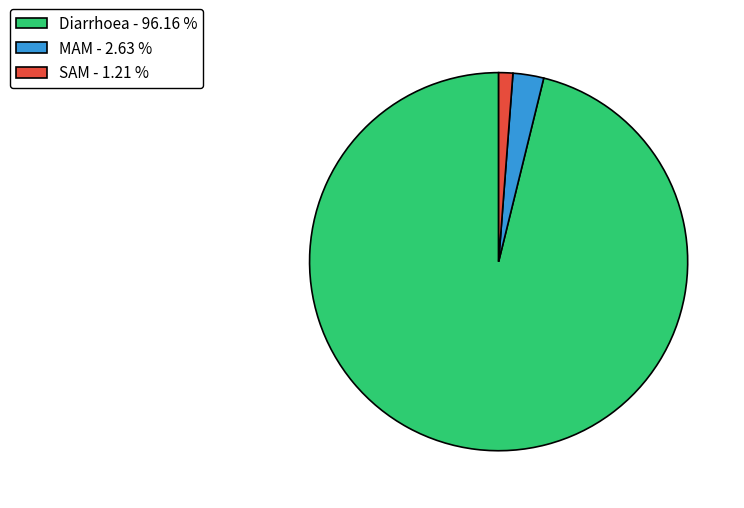

Combined, do SAM - 1.21 % and Diarrhoea - 96.16 % account for over 50%?

Yes